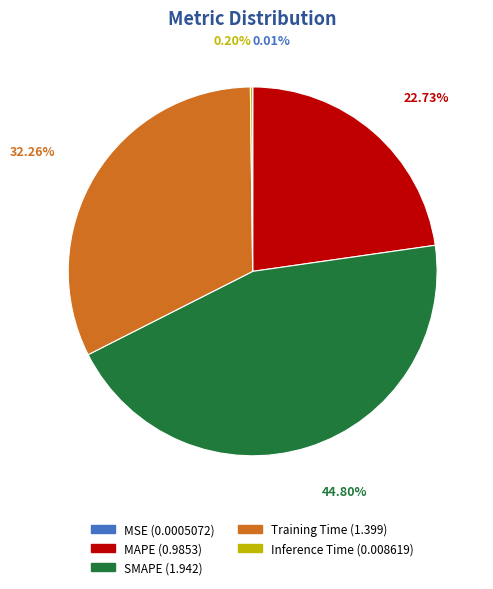

Is it true that SMAPE is 45% of the pie?

True